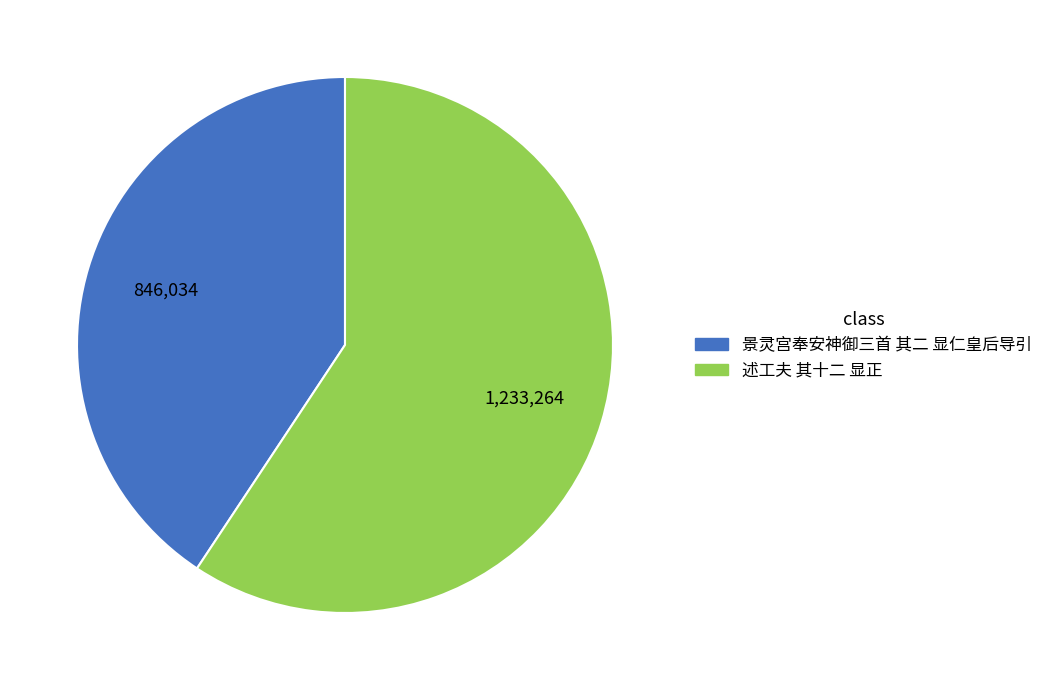

How many slices are in this pie chart?

2